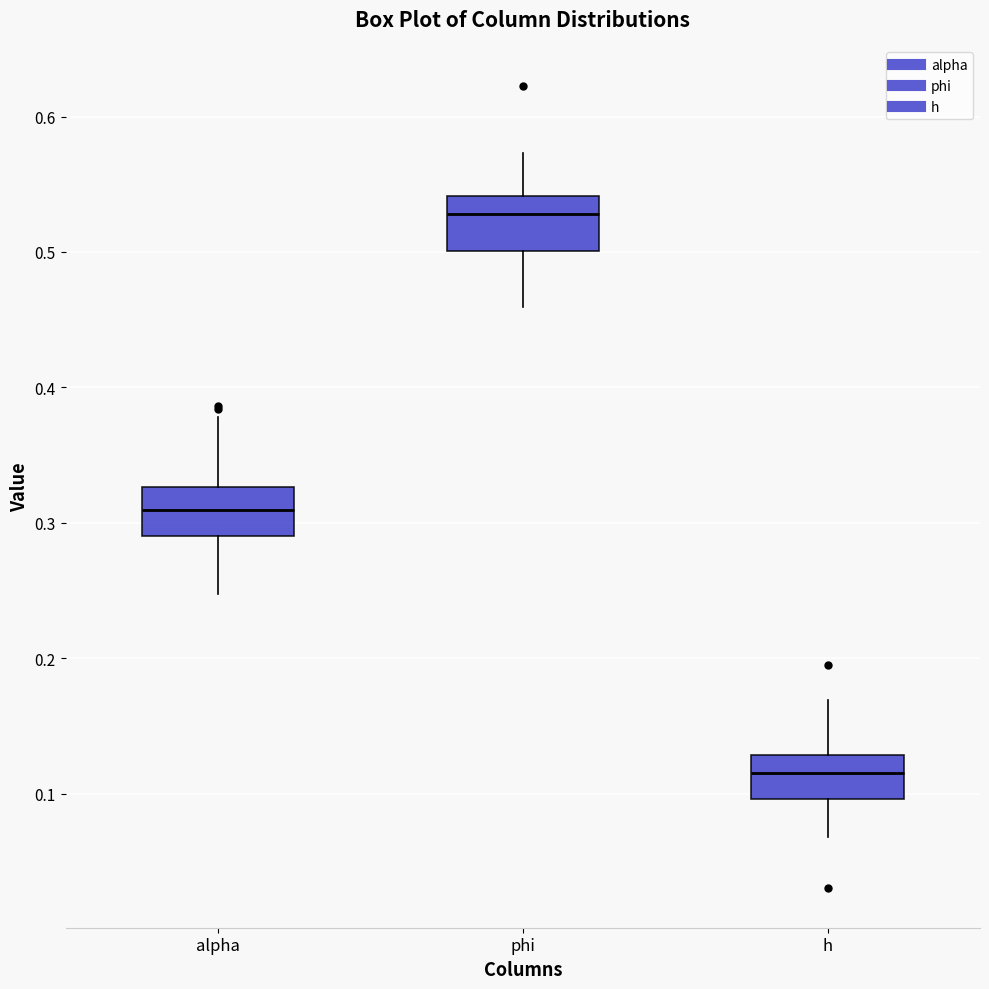

Reading left to right, transcribe this box plot: for each box, give where its median line is, the range the box spans, and where its two whiskers end, as read against the y-axis. The values are not printed on the chart, so give them approximately, as read against the axis.

alpha: median 0.31, box 0.29 to 0.33, whiskers 0.25 to 0.38
phi: median 0.53, box 0.50 to 0.54, whiskers 0.46 to 0.57
h: median 0.11, box 0.10 to 0.13, whiskers 0.07 to 0.17